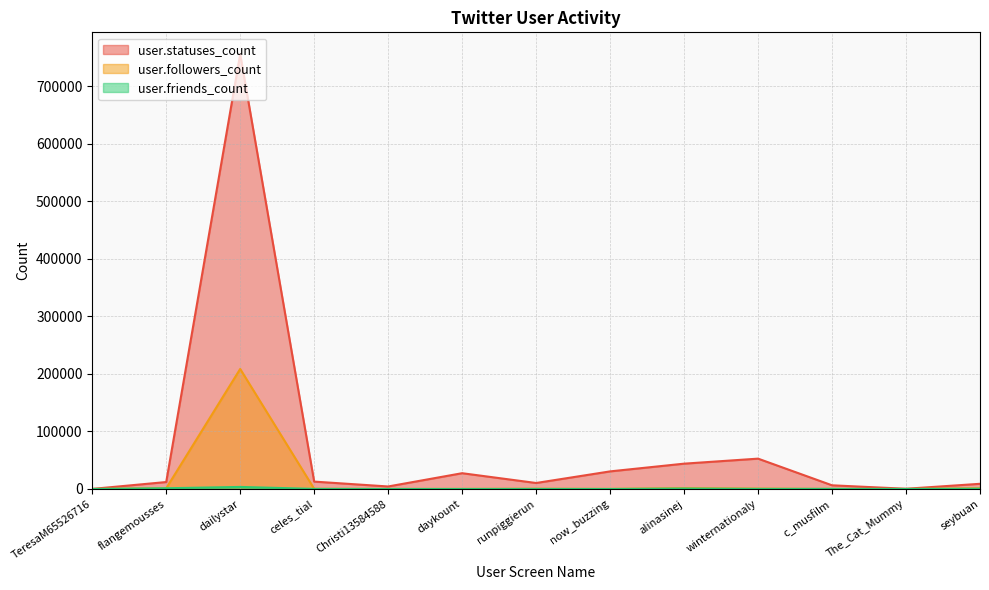

What is the spread (max minus min) of values at seybuan?

8533